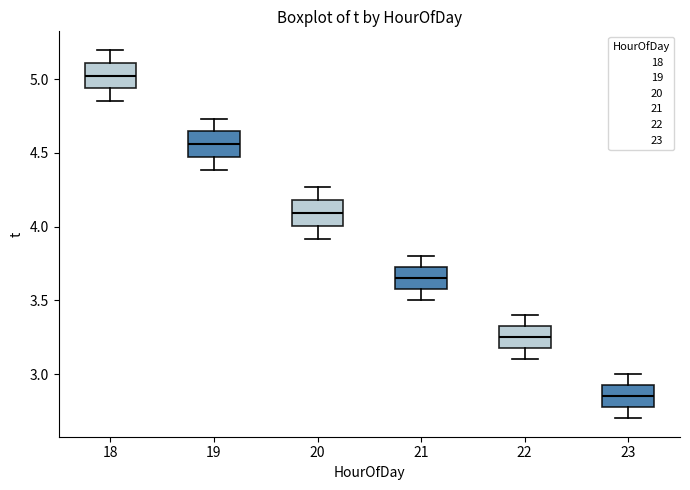

Reading left to right, transcribe this box plot: for each box, give where its median line is, the range the box spans, and where its two whiskers end, as read against the y-axis. The values are not printed on the chart, so give them approximately, as read against the axis.

18: median 5.05, box 4.95 to 5.10, whiskers 4.85 to 5.20
19: median 4.55, box 4.45 to 4.65, whiskers 4.40 to 4.75
20: median 4.10, box 4.00 to 4.20, whiskers 3.90 to 4.25
21: median 3.65, box 3.60 to 3.75, whiskers 3.50 to 3.80
22: median 3.25, box 3.20 to 3.35, whiskers 3.10 to 3.40
23: median 2.85, box 2.80 to 2.95, whiskers 2.70 to 3.00